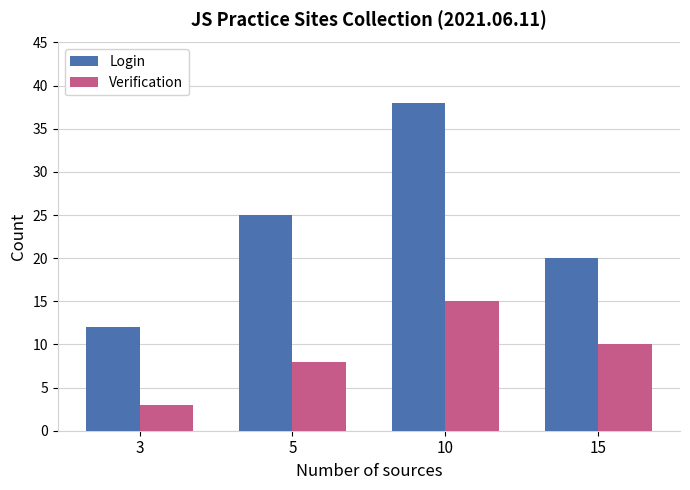

How many groups of bars are there?

4